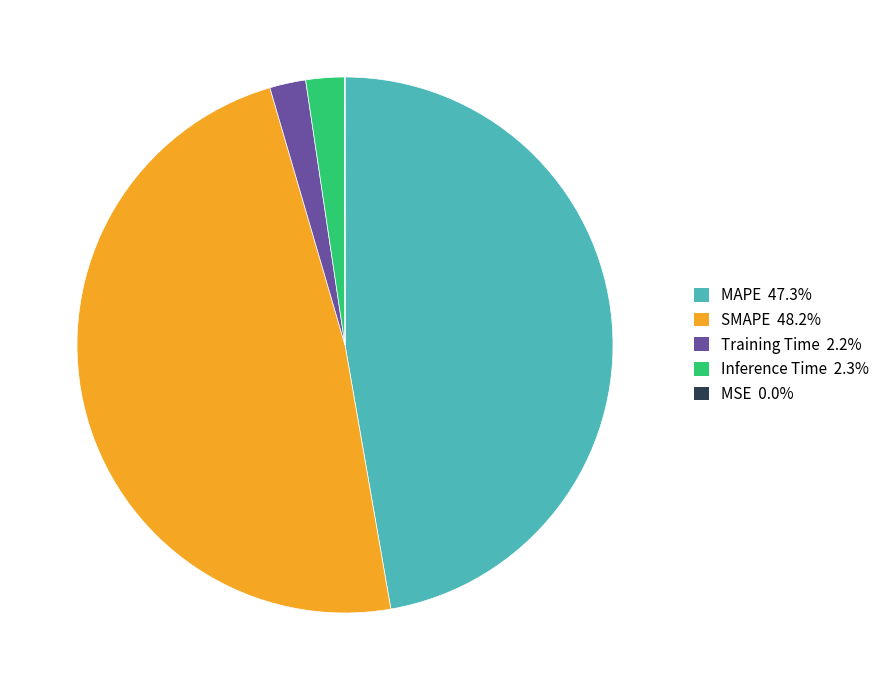

Is there any slice that represents more than half of the pie?

No